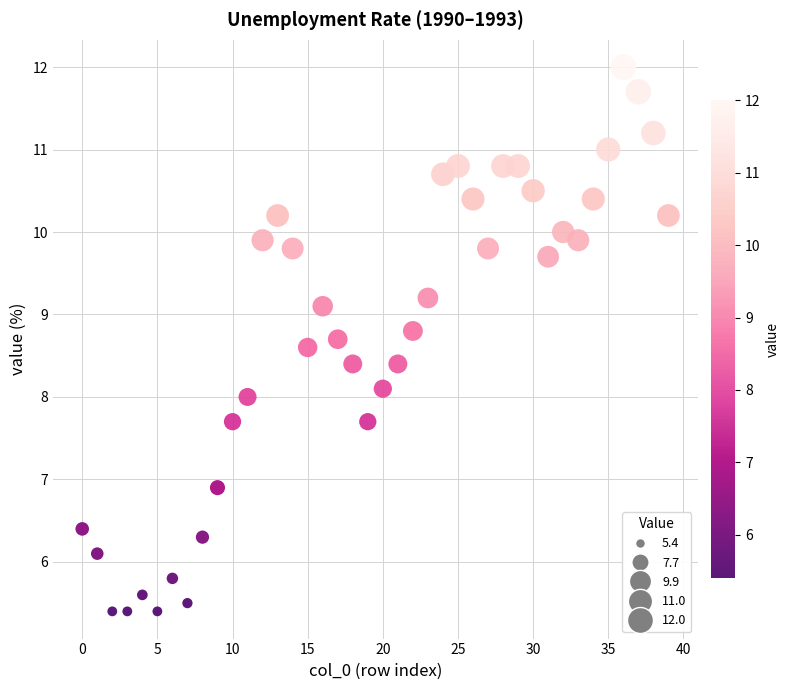

What is the range of Y values (max minus min)?

6.6